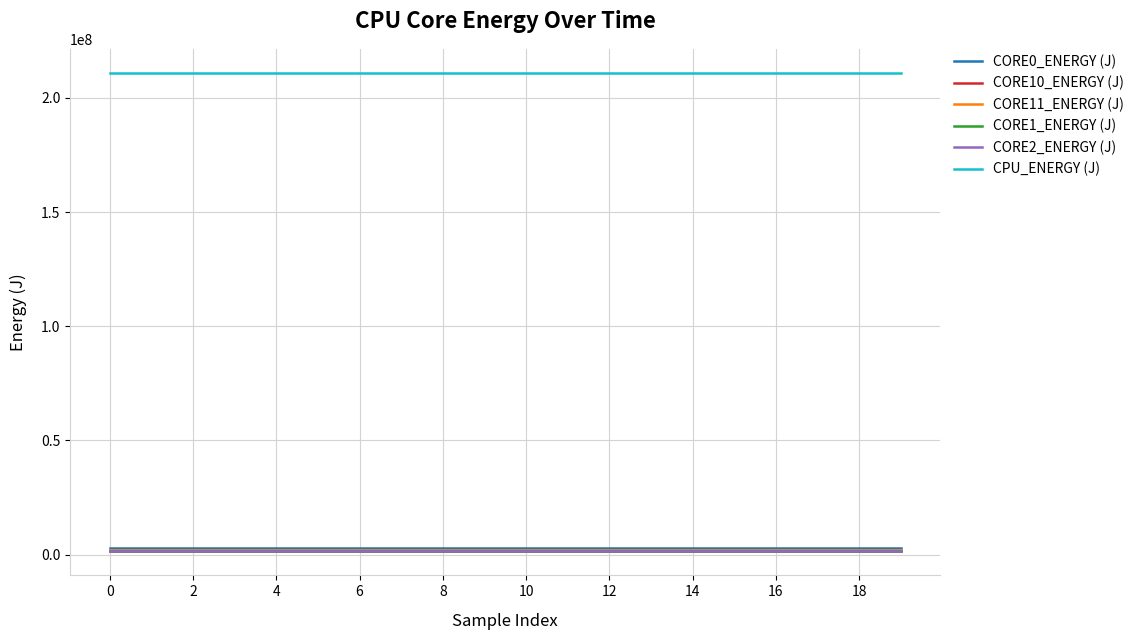

True or false: CORE0_ENERGY (J) and CPU_ENERGY (J) intersect in this chart.

False